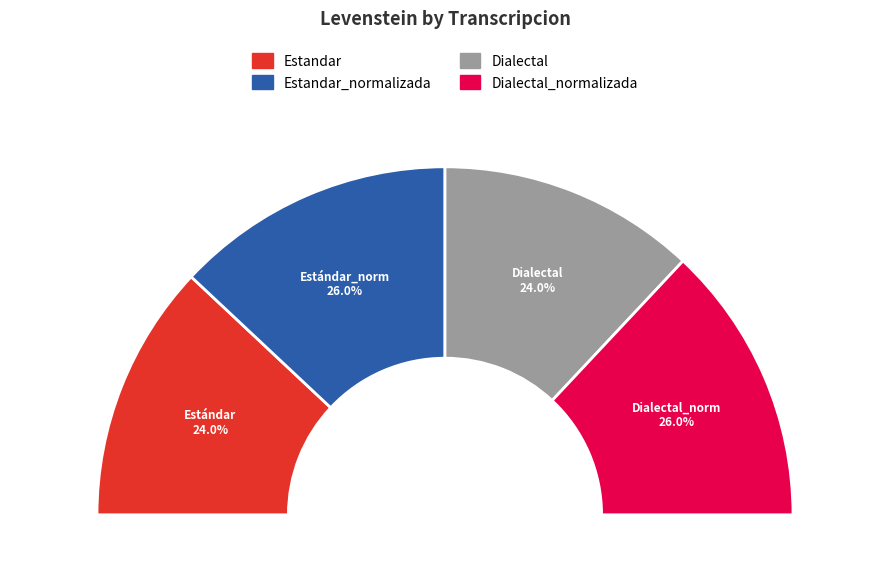

What is the largest slice in the pie chart?

Estandar_normalizada